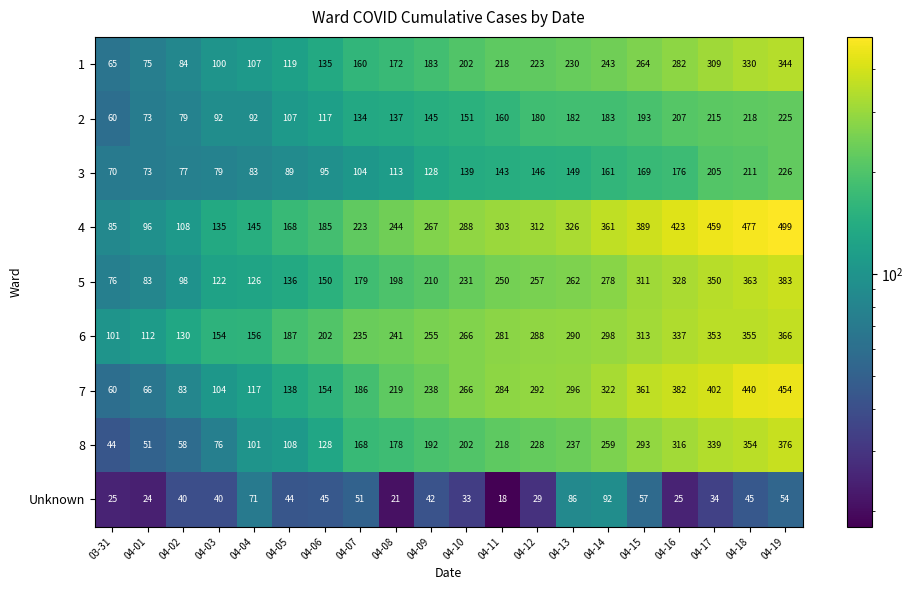

List the series in order of their peak value, lowest first.

Unknown, 2, 3, 1, 6, 8, 5, 7, 4